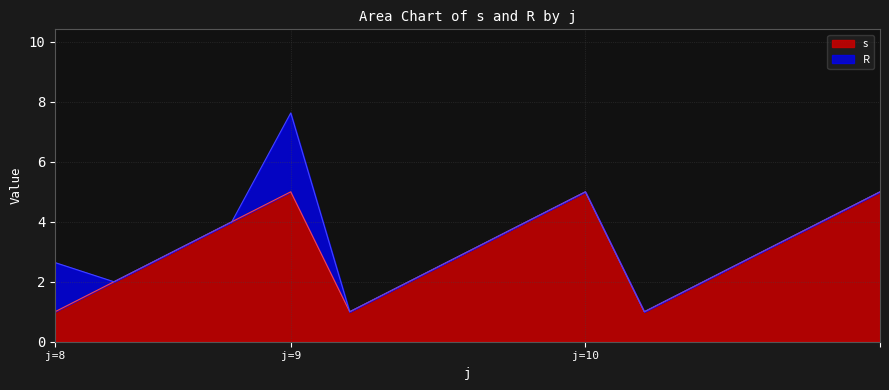

The s series shows 2.6 at j=9. True or false?

False